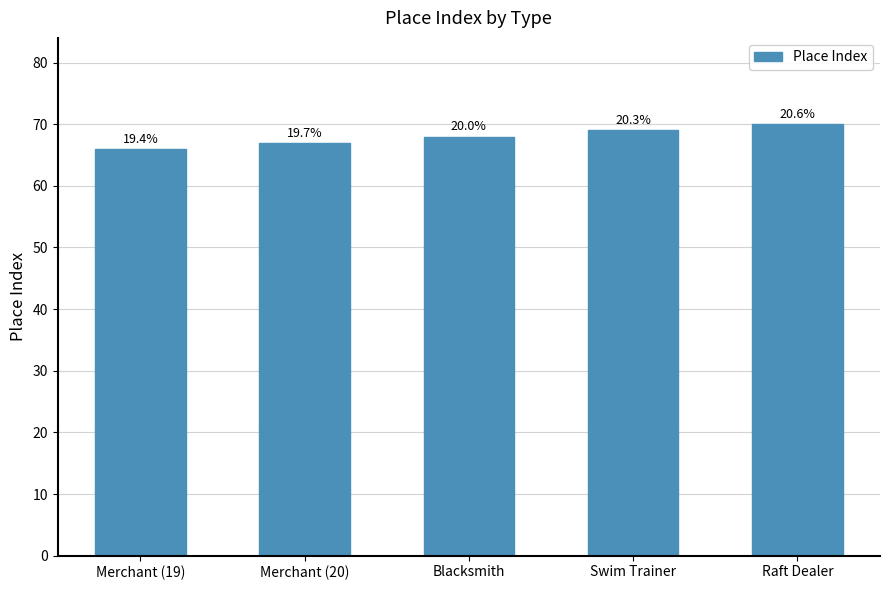

Approximately how many times larger is the value at Raft Dealer compared to Merchant (20)?

1.0